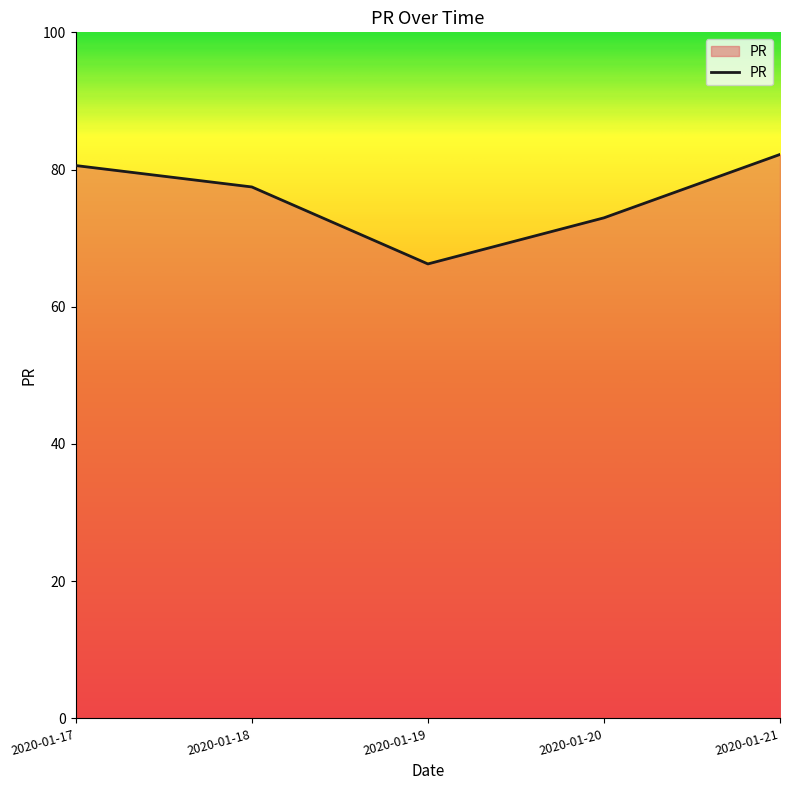

Which category has the lowest value across all series?

2020-01-19